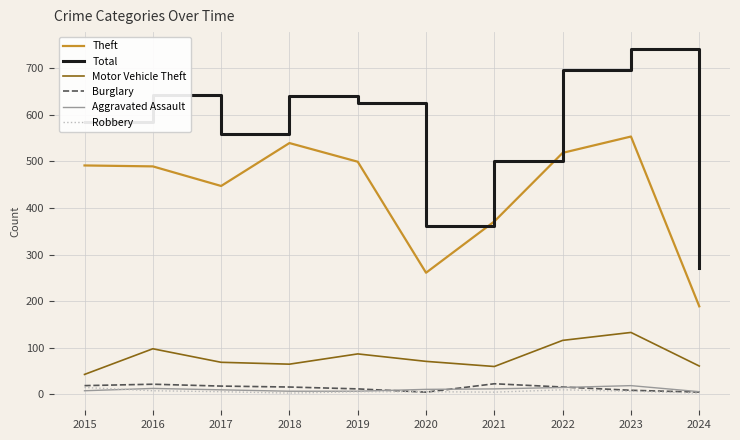

Which series has the widest spread of values?

Total